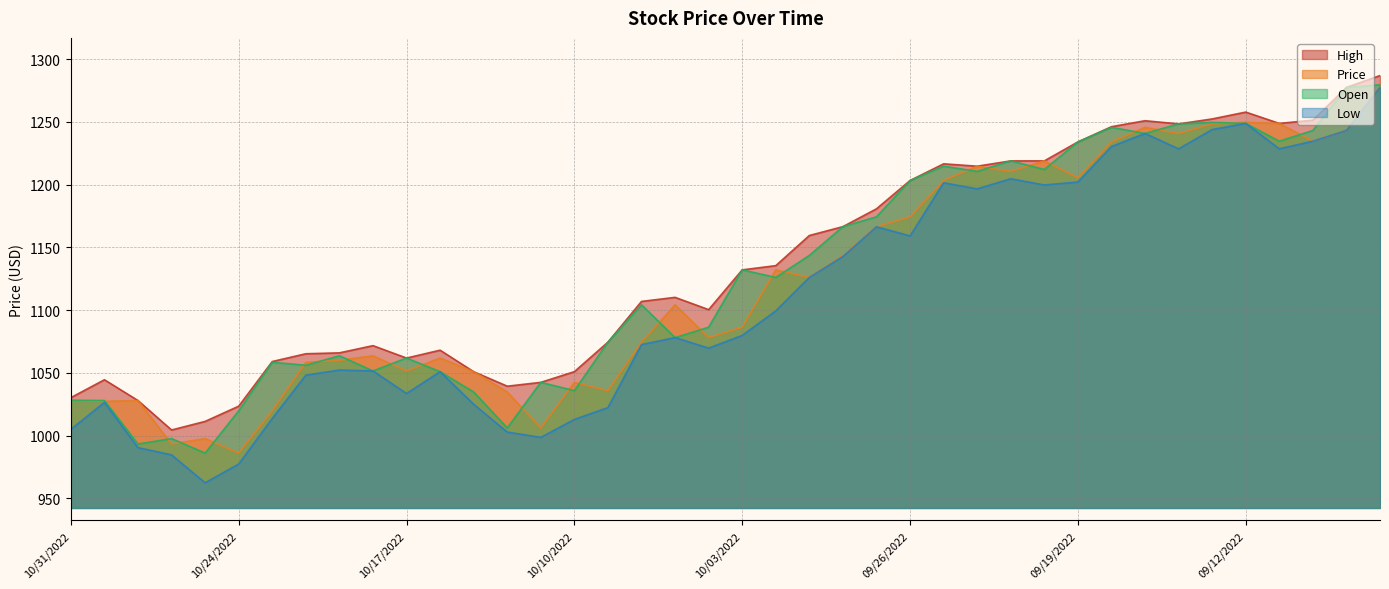

What is the label of the 4th point from the right?

09/09/2022